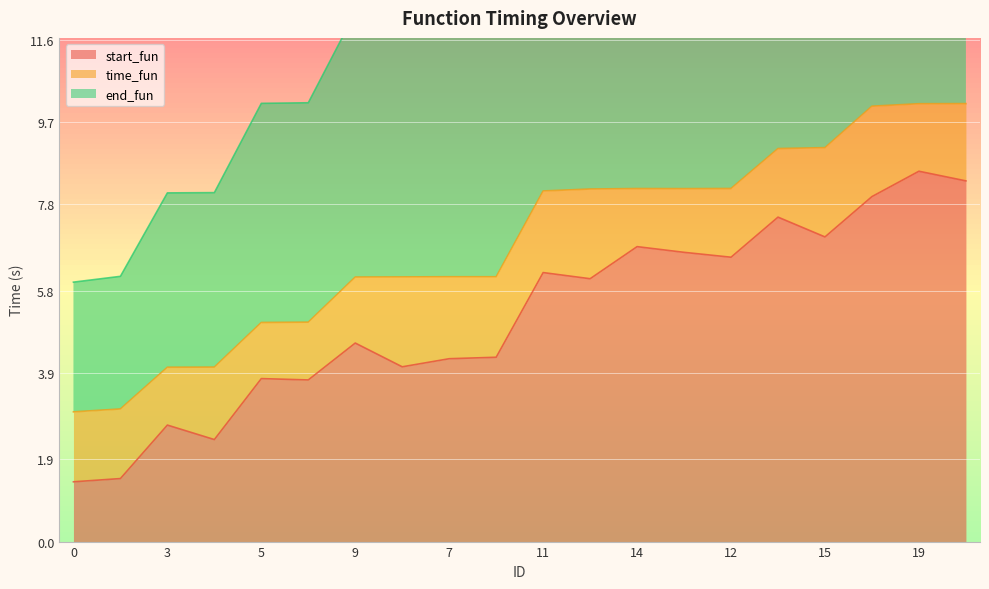

At which label is start_fun closest to 4?

6